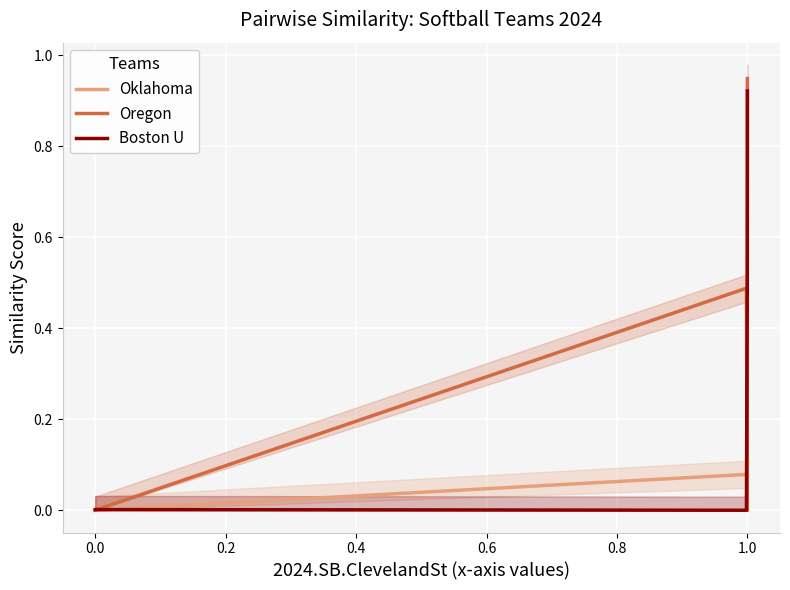

Which series has the widest spread of values?

Oregon